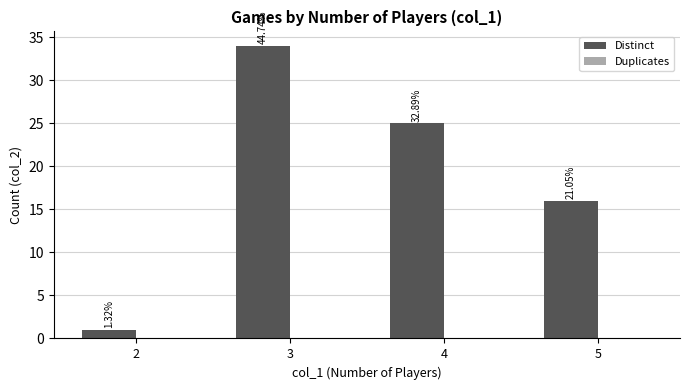

Reading left to right, list all the values displayed in this chart.

Distinct: 2=1	3=34	4=25	5=16
Duplicates: 2=0	3=0	4=0	5=0